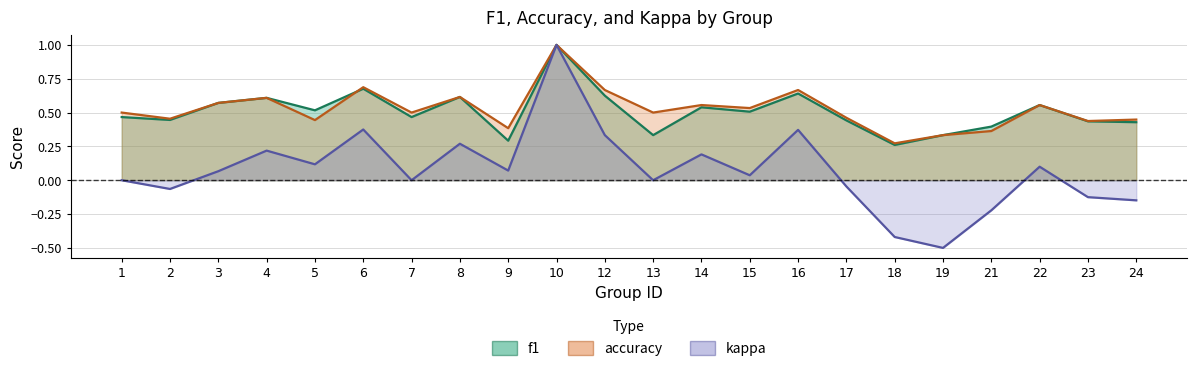

What is the sum of all kappa values?

1.6